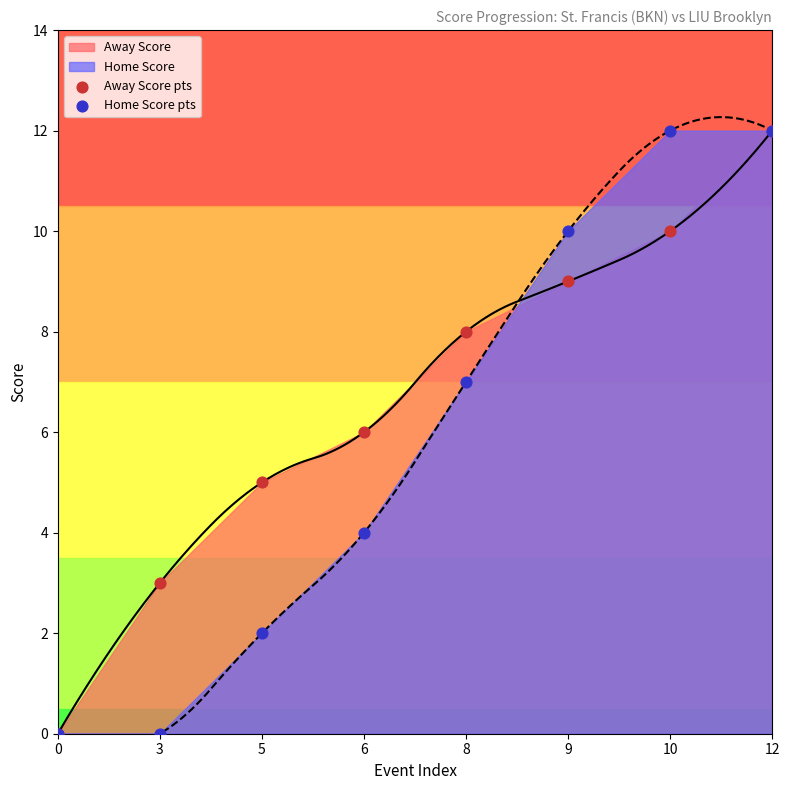

Which series contains the lowest Y value?

Away Score pts